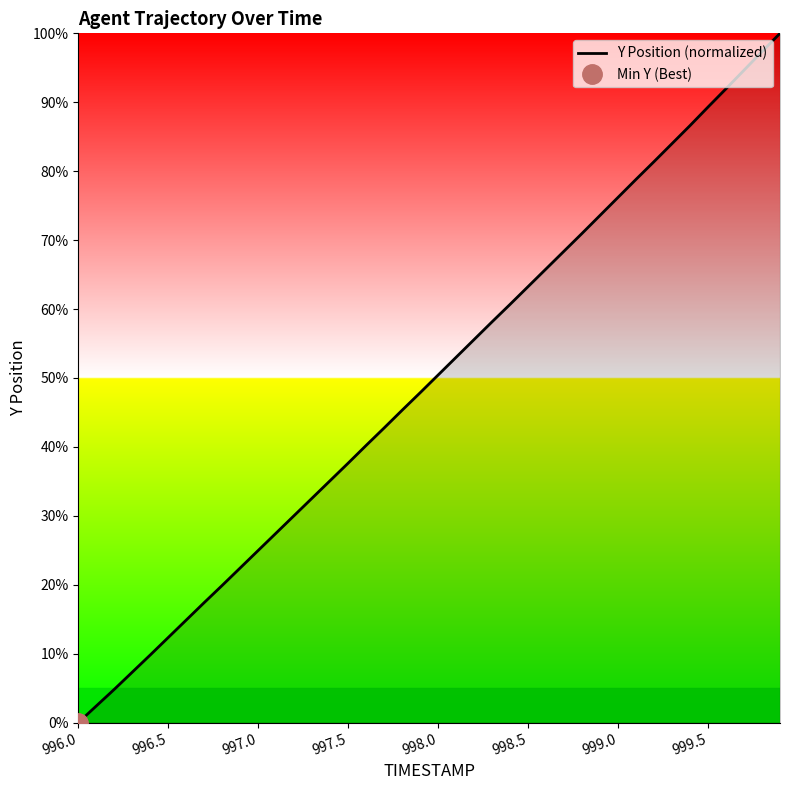

True or false: there are more than 1 points higher than both neighbors.

False